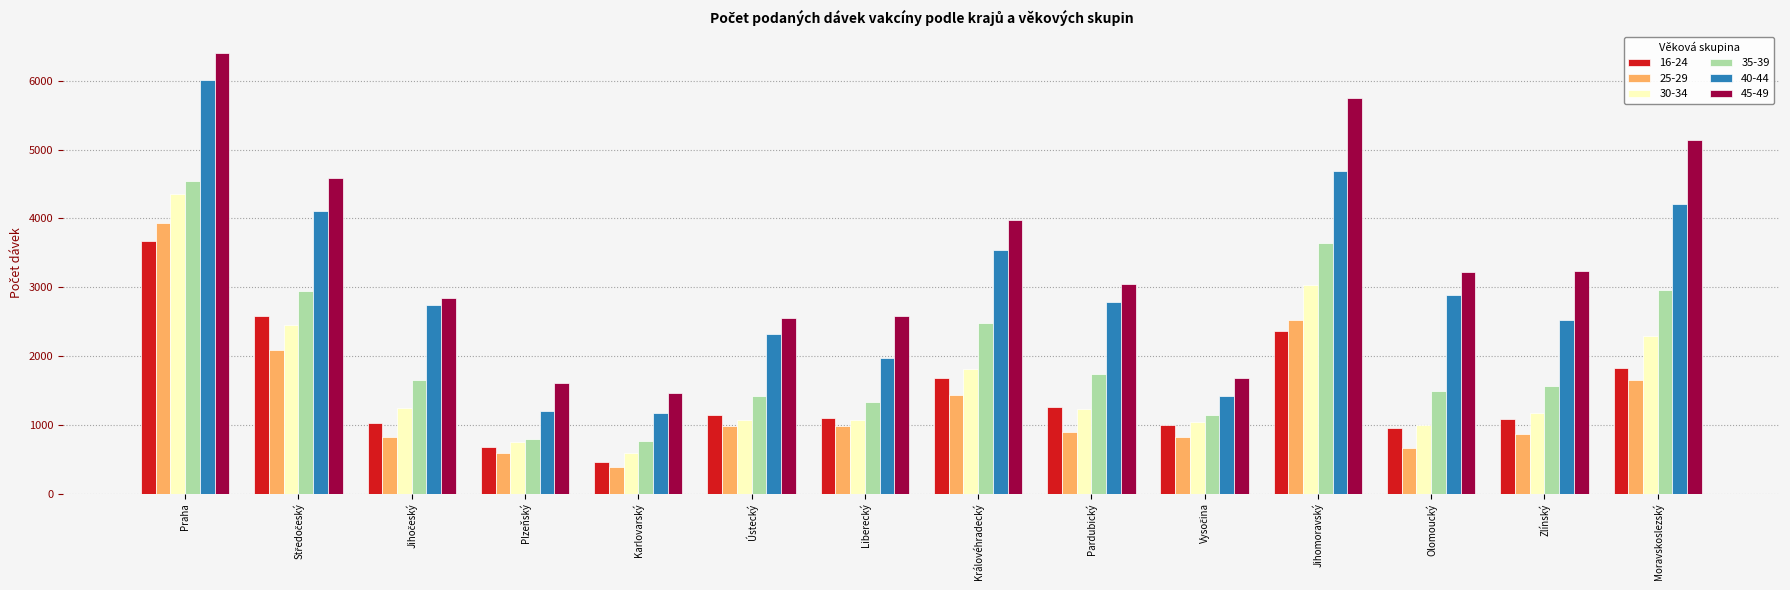

The 25-29 series shows 867 at Zlínský. True or false?

True